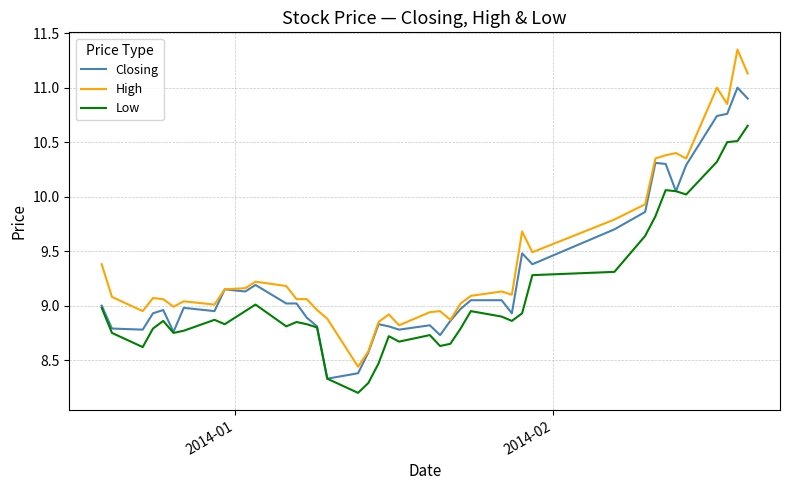

True or false: High and Low intersect in this chart.

False